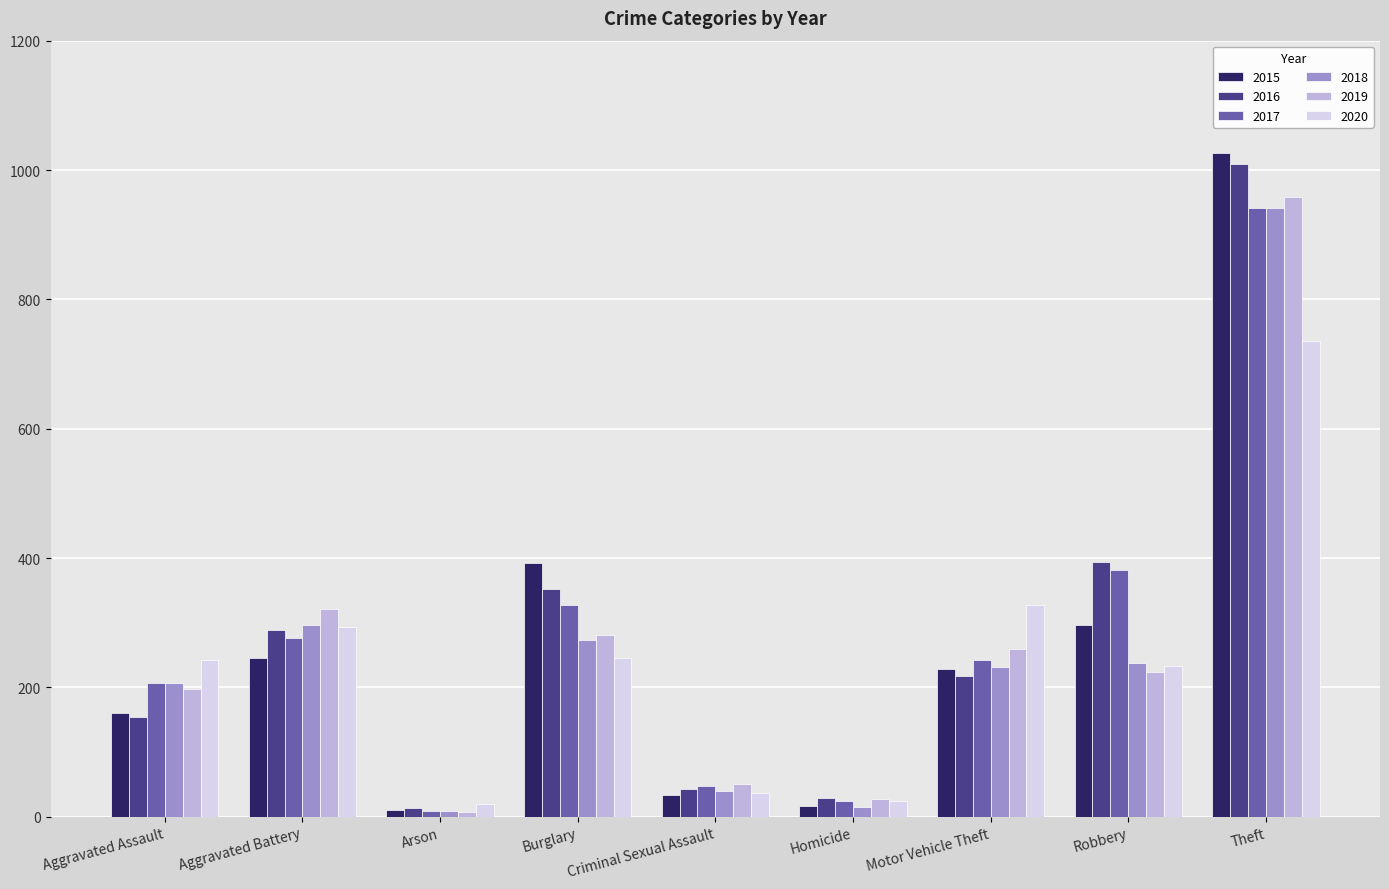

Where does the 2017 series first go above 243?

Aggravated Battery